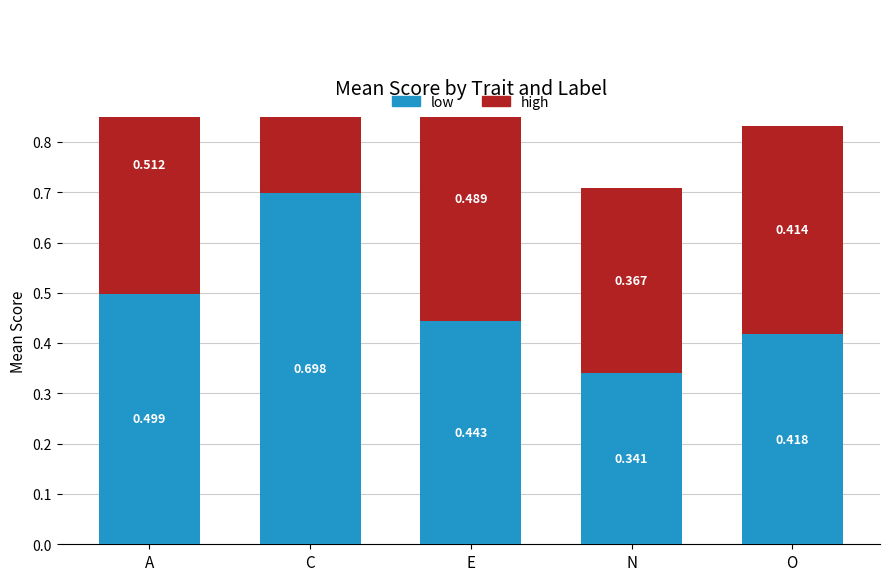

What is the value of the high bar at the 5th from the left?

0.4